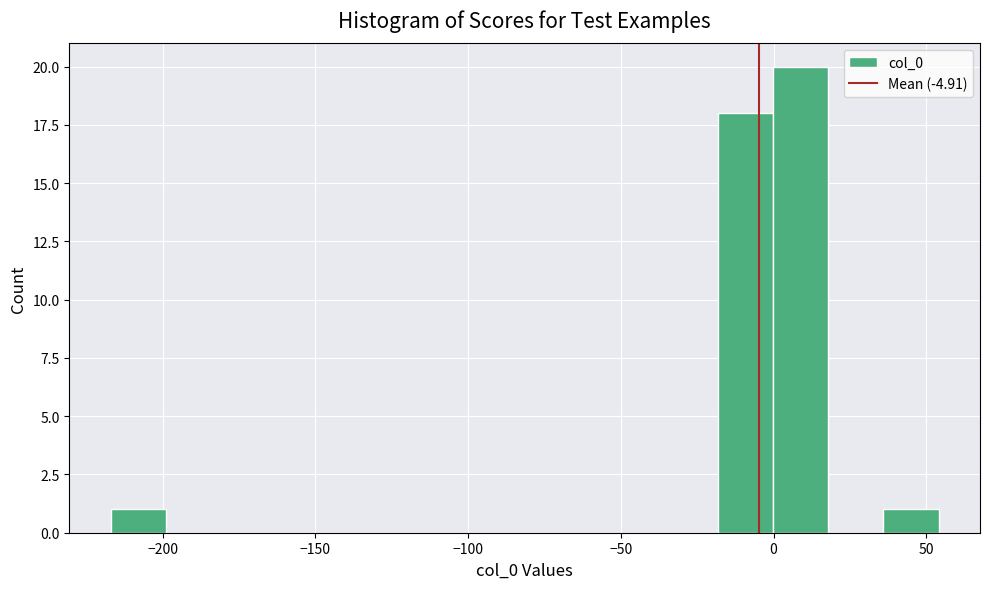

Read against the x-axis, roughly where is the centre of the tallest bar?

10